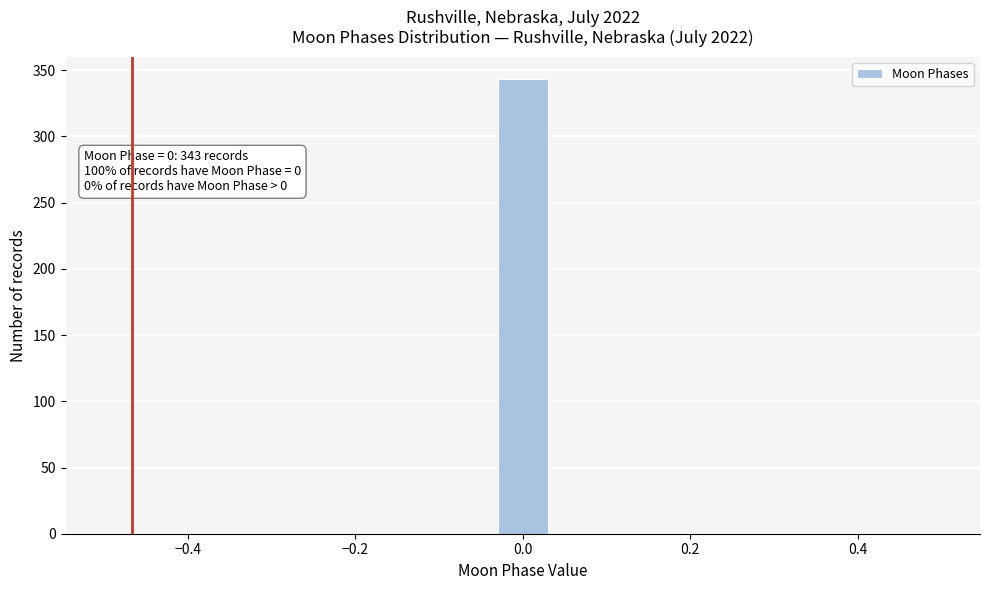

Read against the x-axis, roughly where is the centre of the tallest bar?

0.00